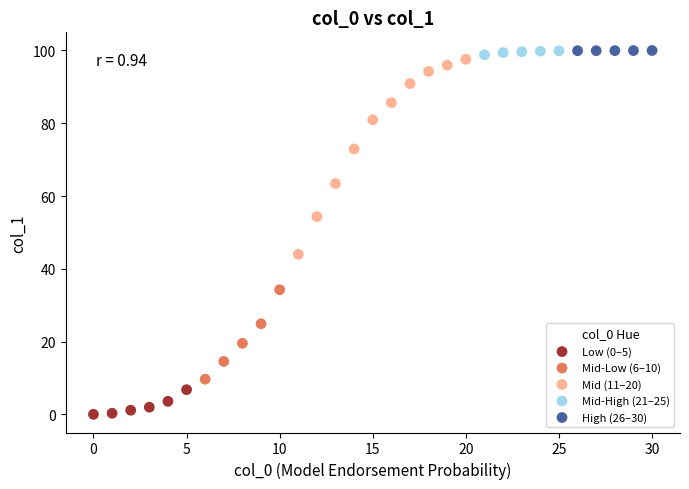

Which series has the largest Y range (max minus min)?

Mid (11–20)